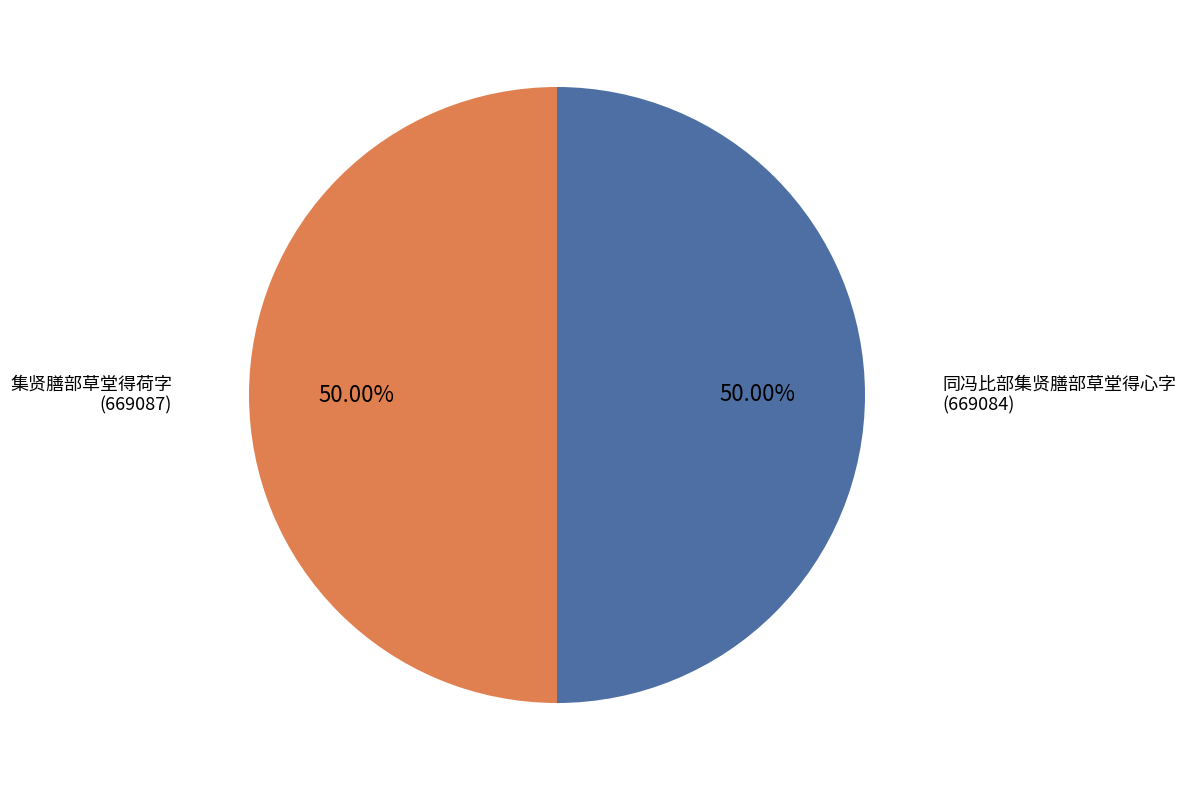

Combined, do 集贤膳部草堂得荷字 and 同冯比部集贤膳部草堂得心字 account for over 50%?

Yes